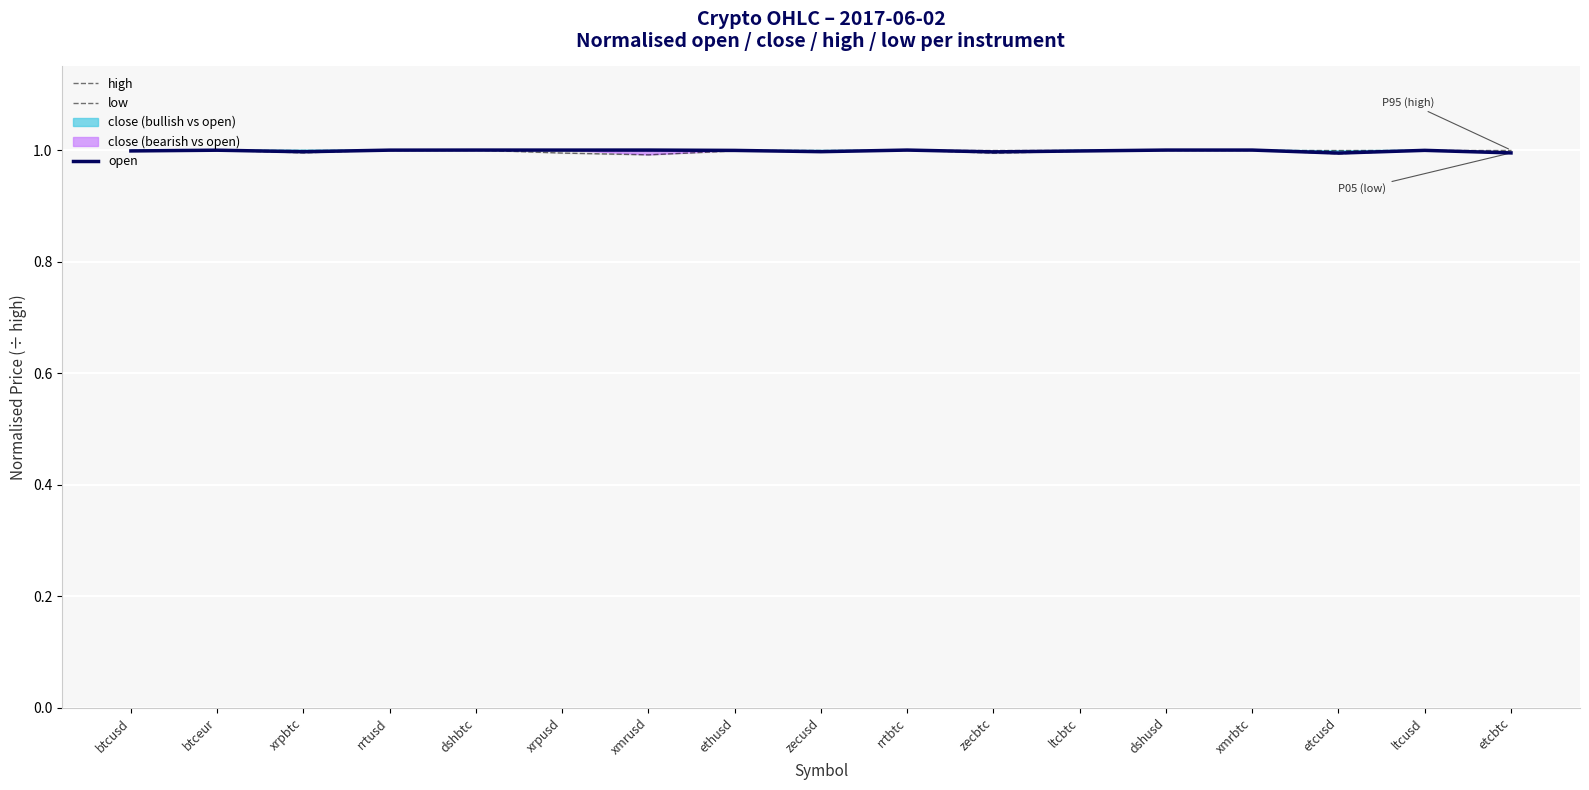

The high series shows 0.6 at btcusd. True or false?

False